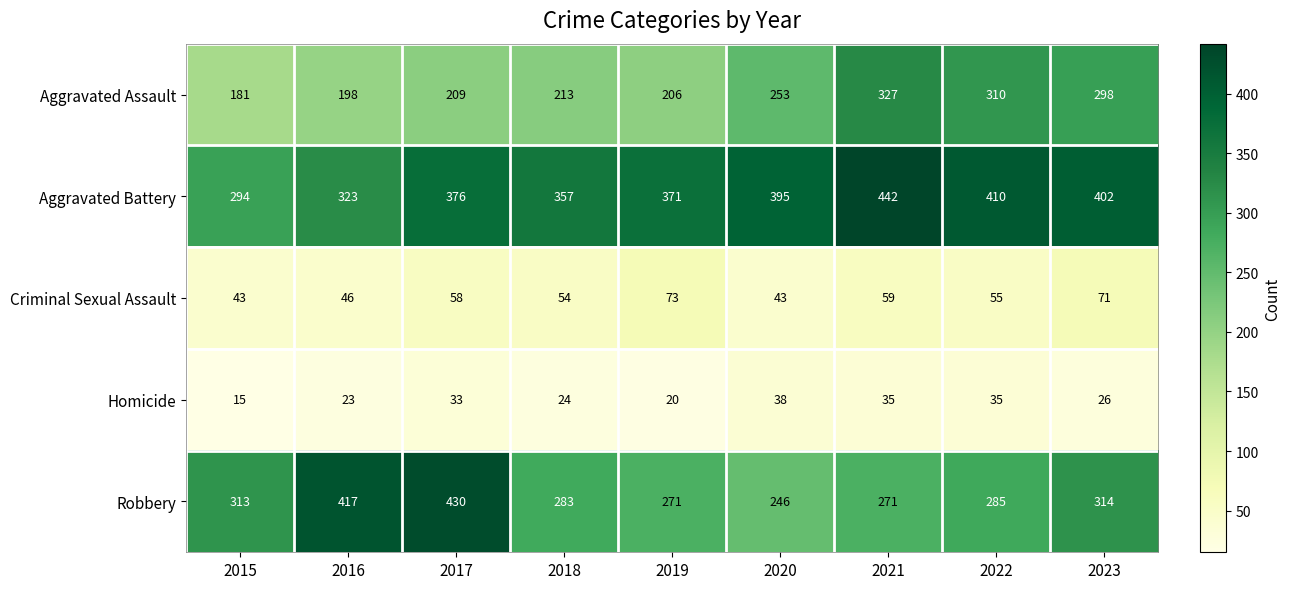

True or false: Aggravated Assault has a value of 198 at 2016.

True